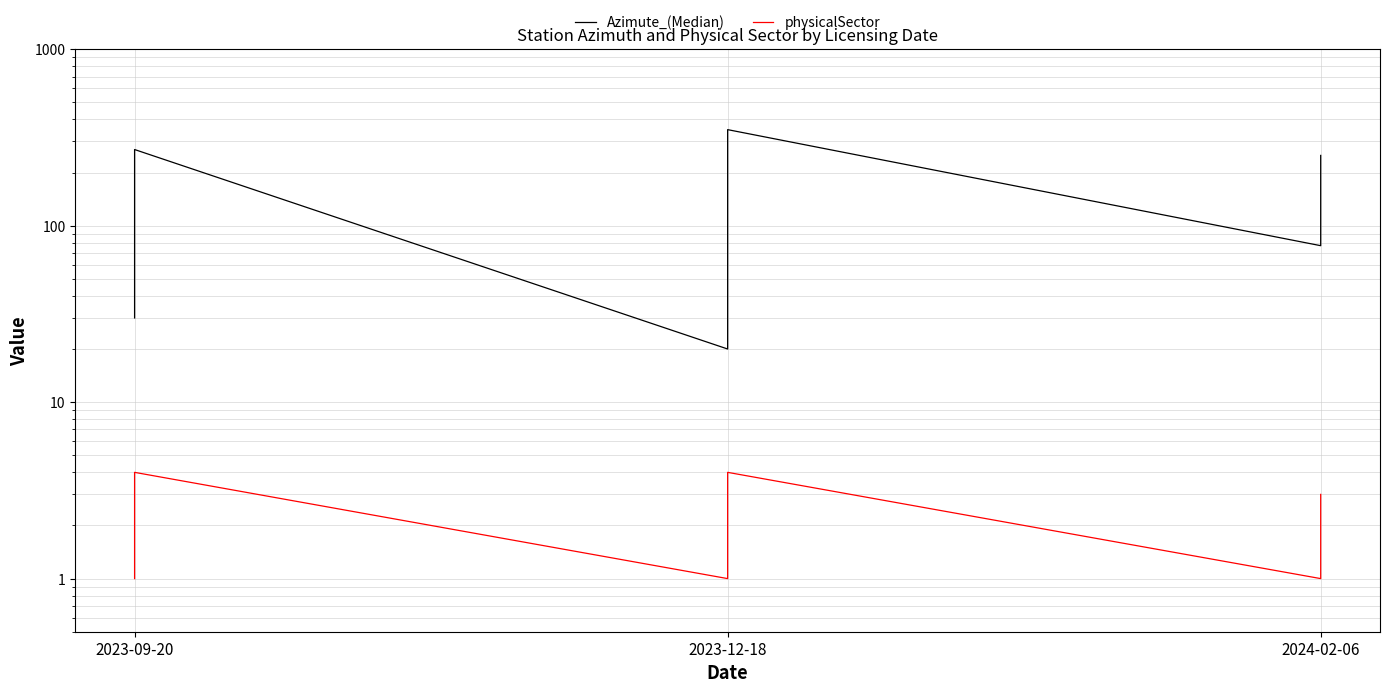

At 2023-09-20, list the series in order from smallest to largest.

physicalSector, Azimute_(Median)